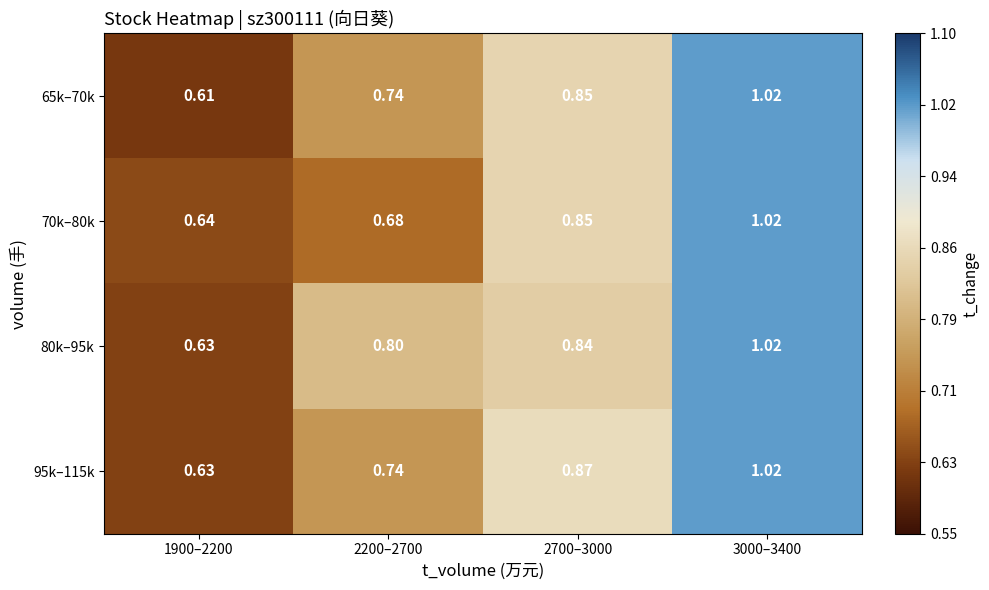

Is the value of 80k–95k at 3000–3400 greater than the value of 70k–80k at 2700–3000?

Yes